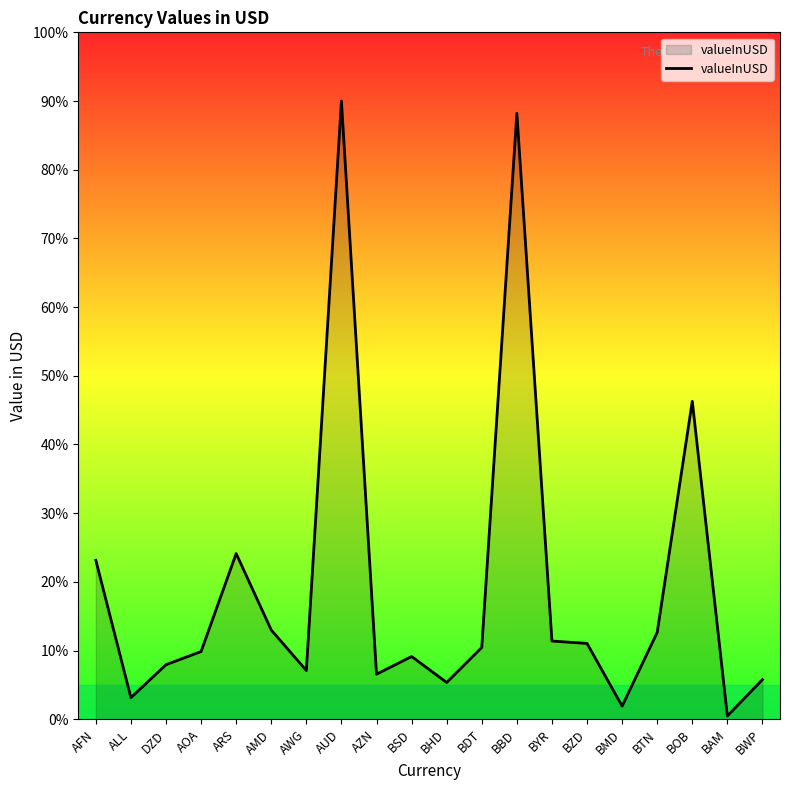

What is the change in value from BZD to BOB?

+35.2